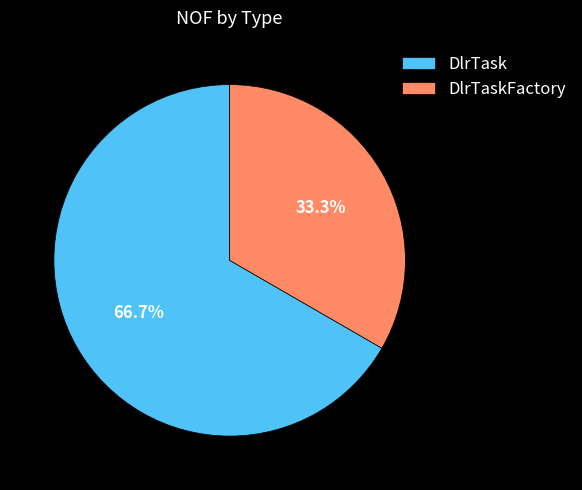

The DlrTaskFactory slice represents 33% of the pie. True or false?

True